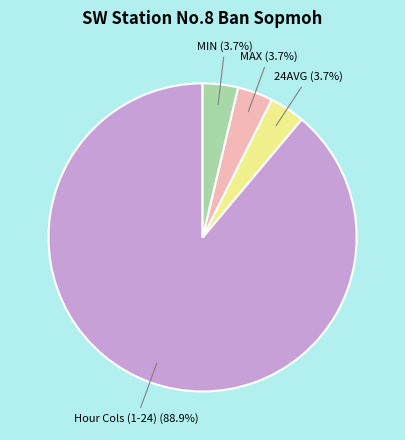

Is 24AVG the majority of the pie?

No